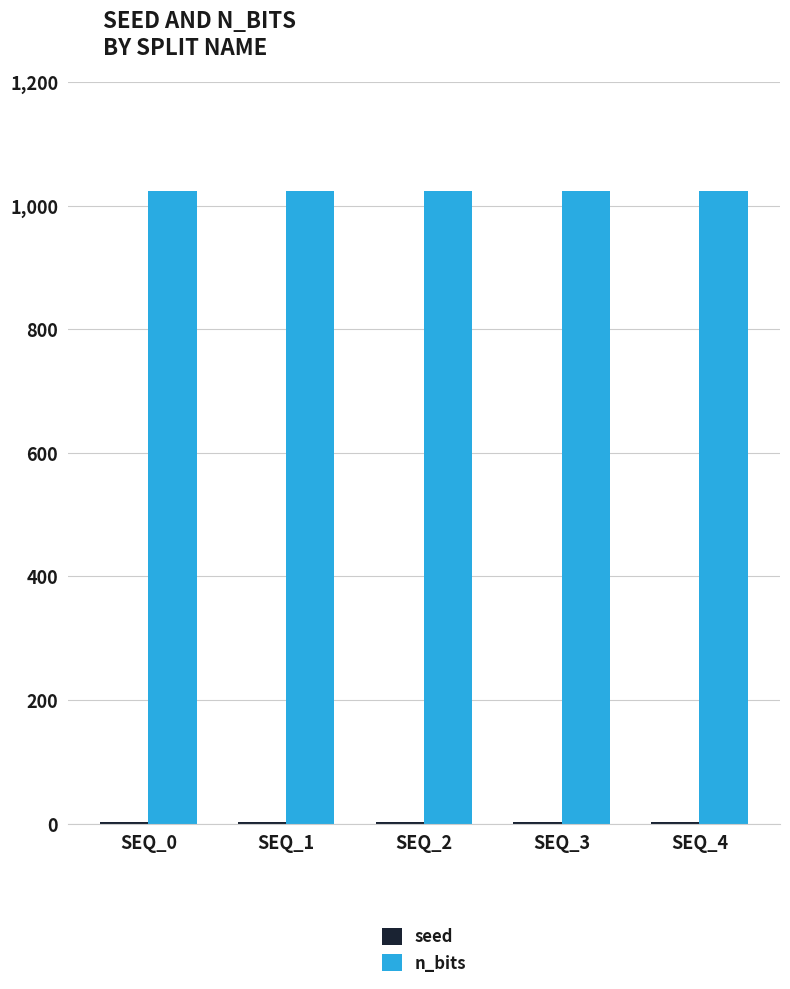

Which series has the largest total across all categories?

n_bits